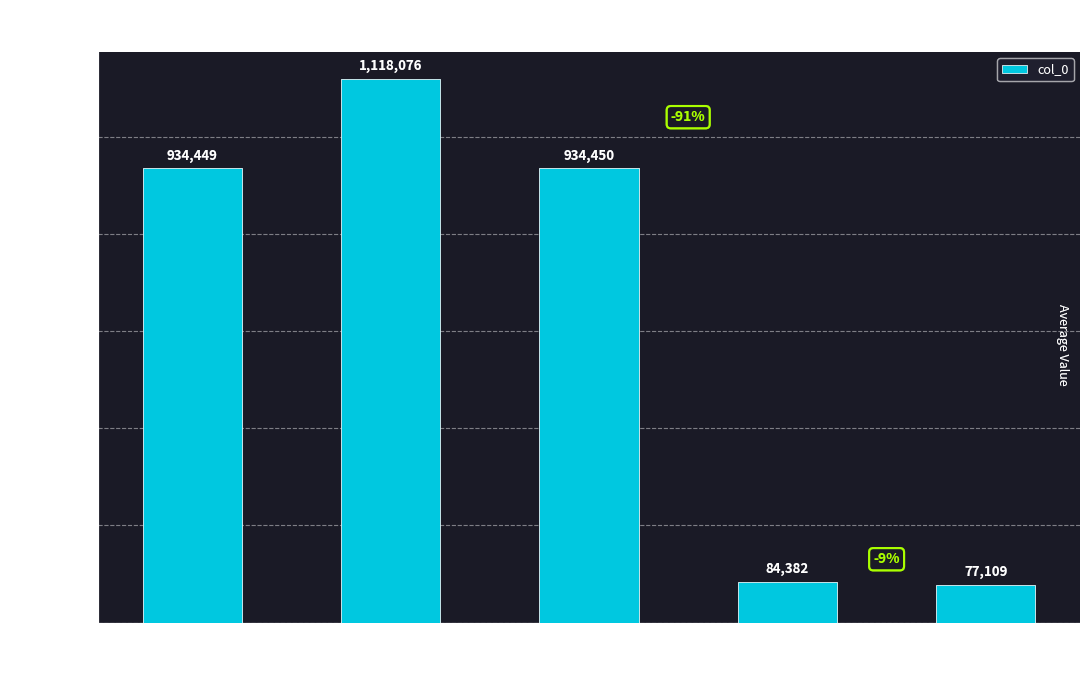

How many distinct data groups are displayed?

1